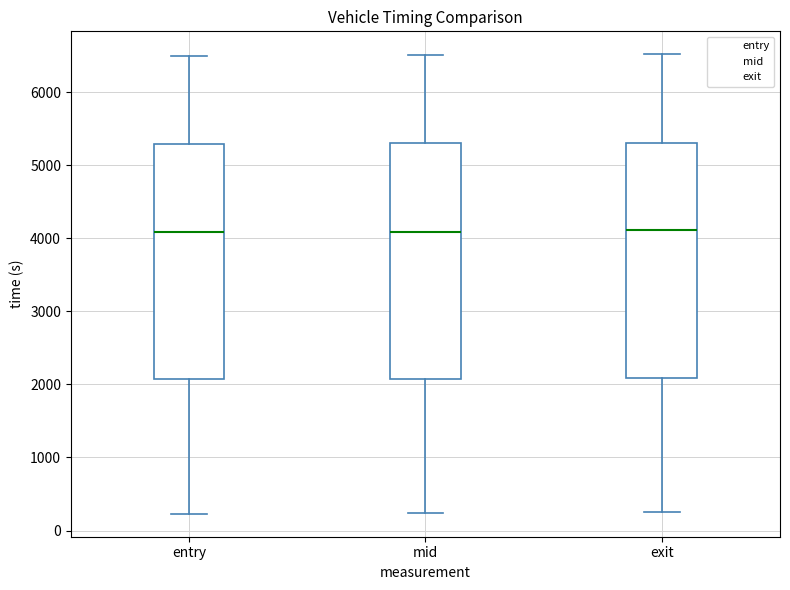

Reading left to right, transcribe this box plot: for each box, give where its median line is, the range the box spans, and where its two whiskers end, as read against the y-axis. The values are not printed on the chart, so give them approximately, as read against the axis.

entry: median 4100, box 2100 to 5300, whiskers 200 to 6500
mid: median 4100, box 2100 to 5300, whiskers 200 to 6500
exit: median 4100, box 2100 to 5300, whiskers 300 to 6500